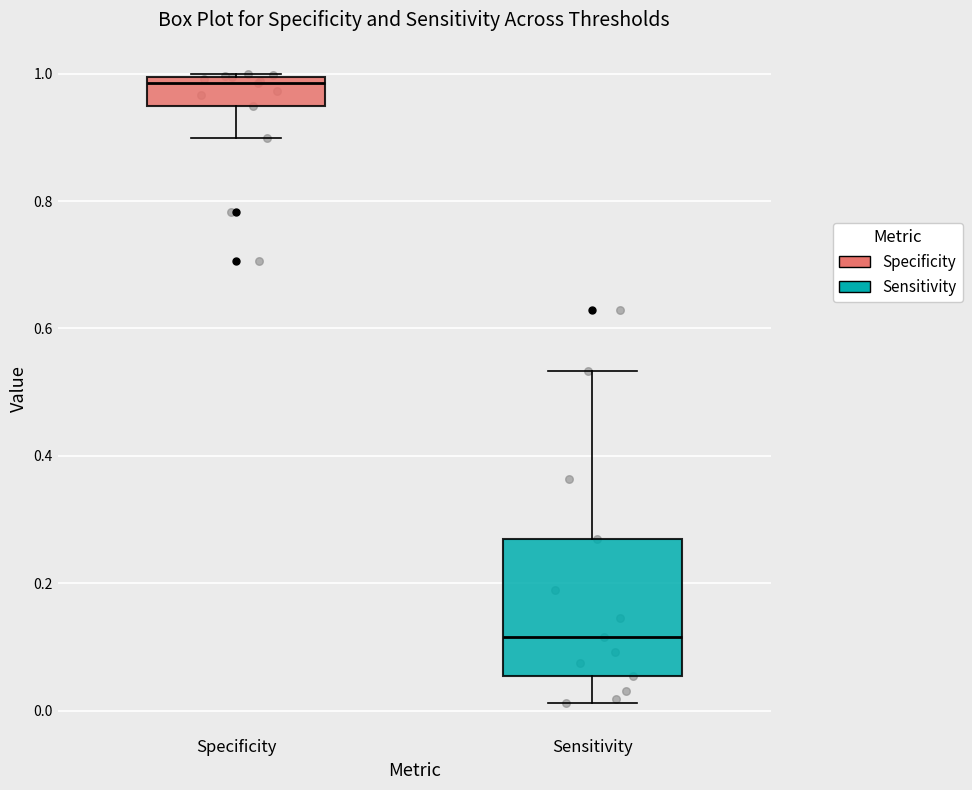

Reading left to right, transcribe this box plot: for each box, give where its median line is, the range the box spans, and where its two whiskers end, as read against the y-axis. The values are not printed on the chart, so give them approximately, as read against the axis.

Specificity: median 0.98, box 0.94 to 1.00, whiskers 0.90 to 1.00
Sensitivity: median 0.12, box 0.06 to 0.26, whiskers 0.02 to 0.54